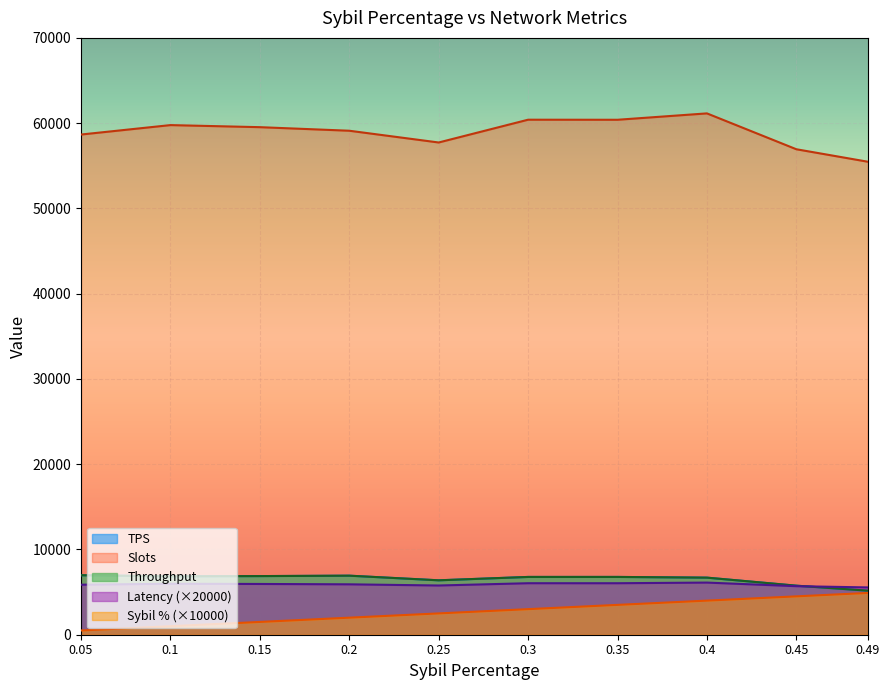

Does the chart display data point markers on the line(s)?

No